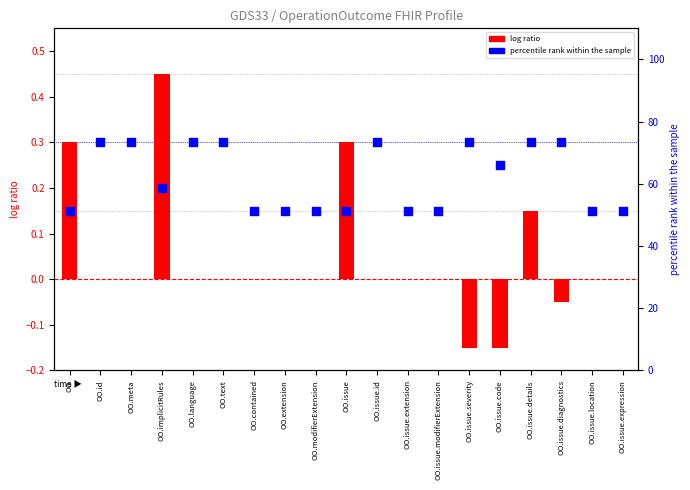

At which category is the sum across all series the highest?

OO.implicitRules